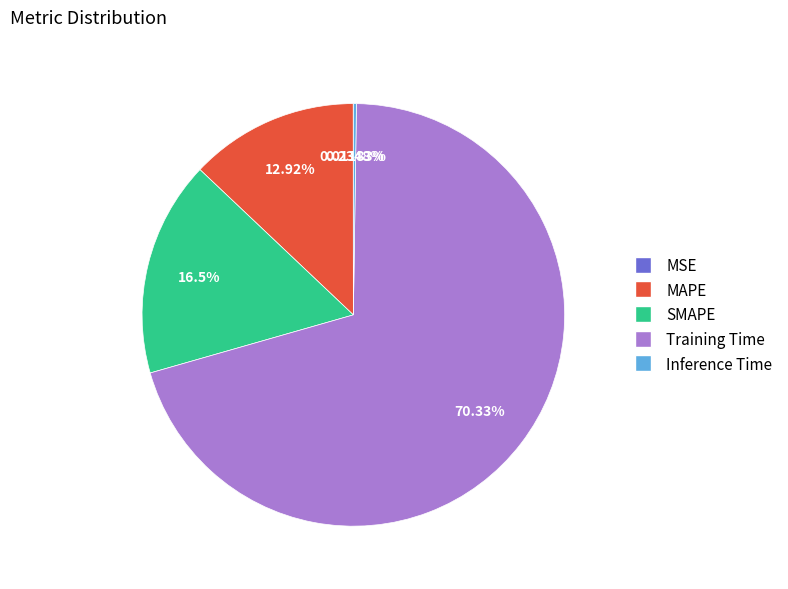

What is the majority slice?

Training Time